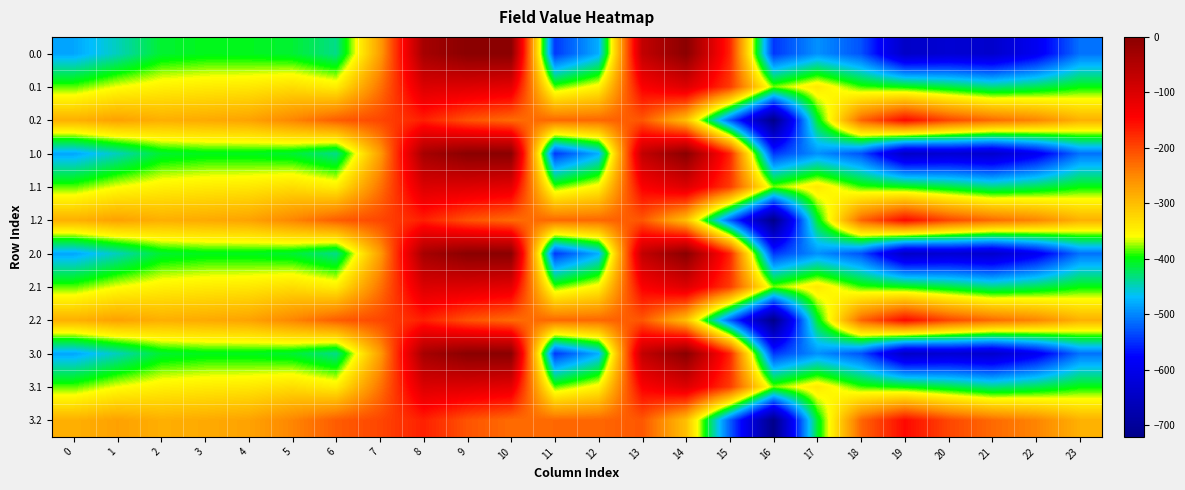

At which category is the sum across all series the highest?

8